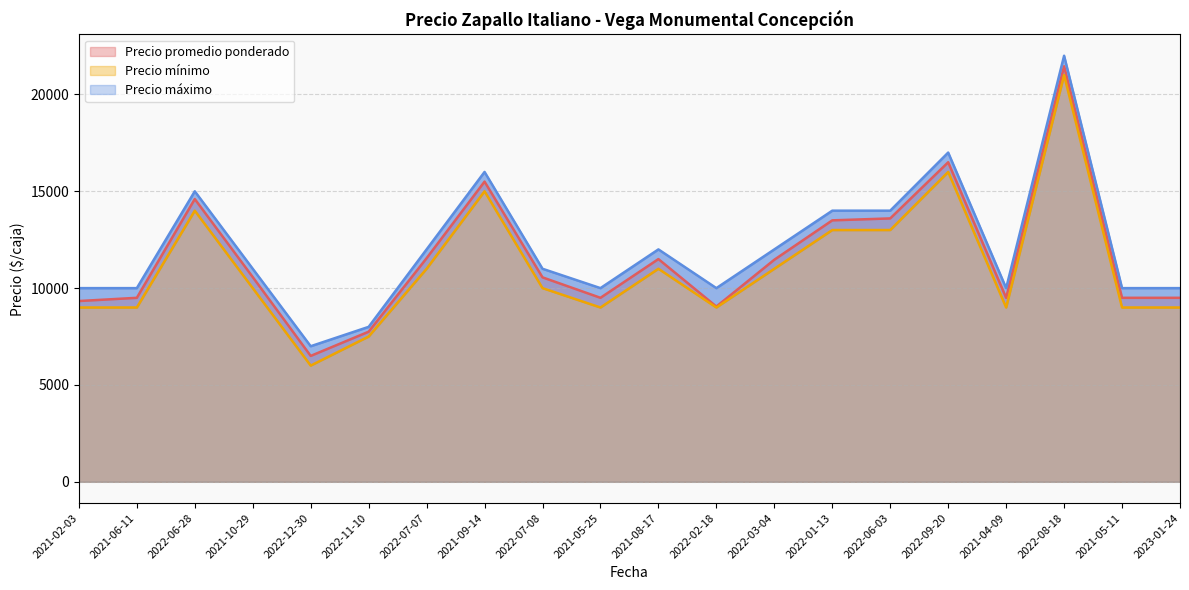

How many interior local peaks does the Precio promedio ponderado series have?

5